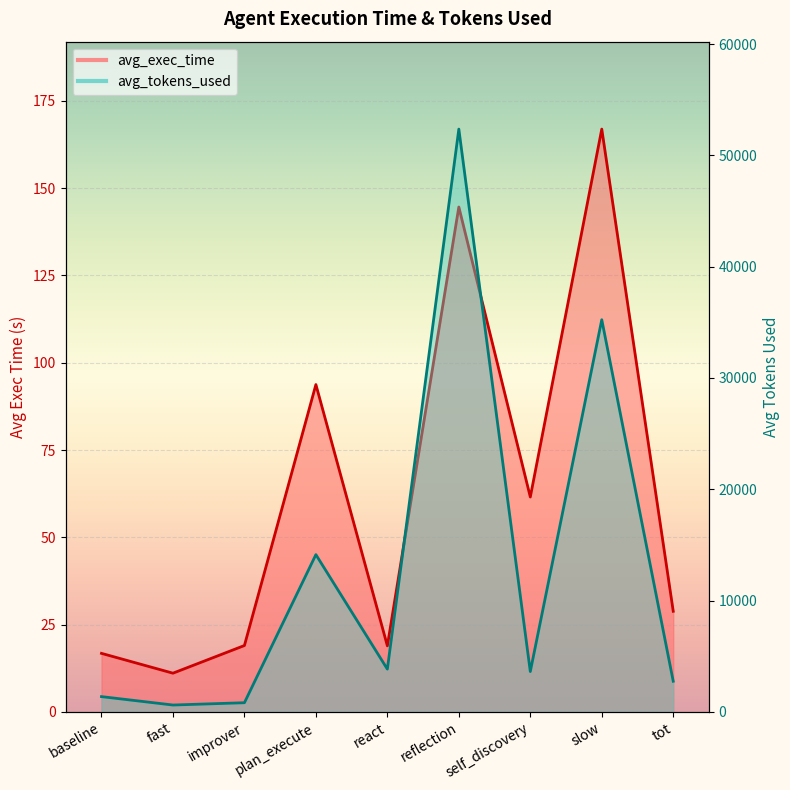

What is the difference between the avg_exec_time values at tot and fast?

17.7